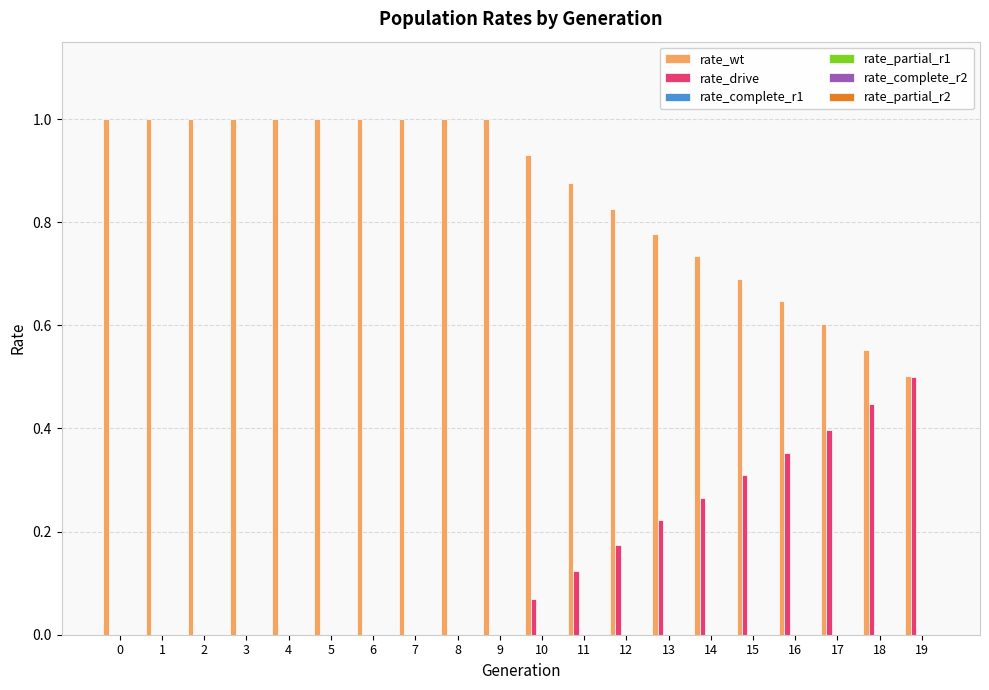

What is the highest value of the rate_drive series?

0.5